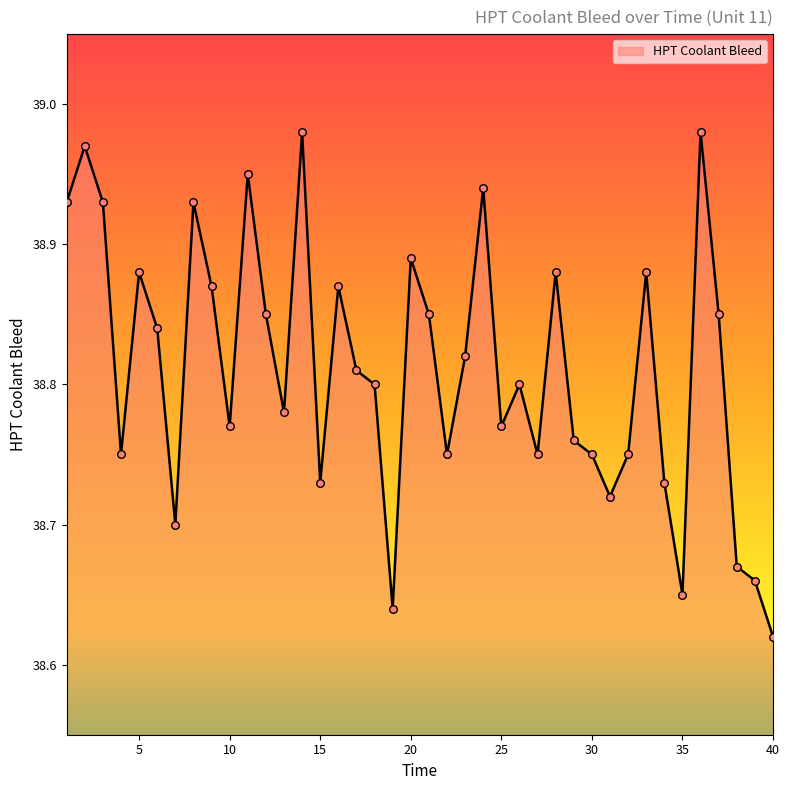

What is the difference between the maximum and minimum values?

0.4